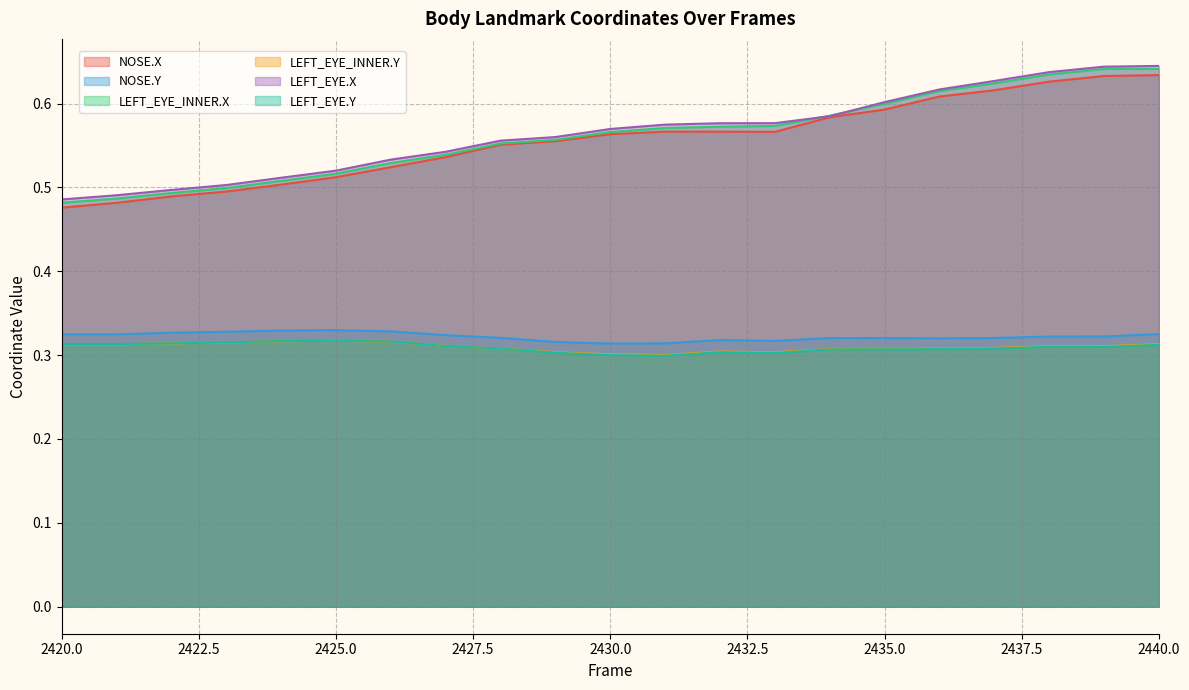

True or false: LEFT_EYE_INNER.X has more than 0 points higher than both neighbors.

False